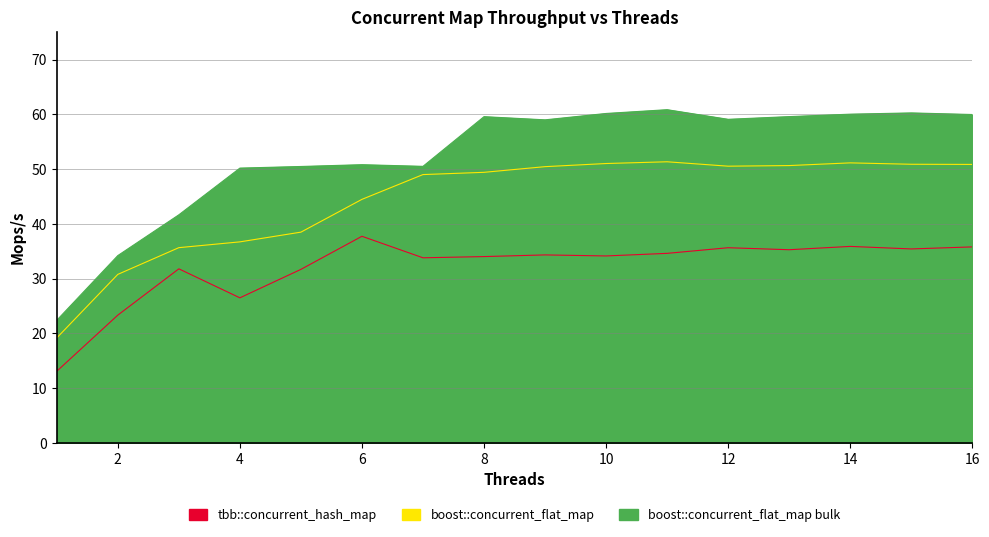

List the labels in order of tbb::concurrent_hash_map value, smallest first.

1, 2, 4, 5, 3, 7, 8, 10, 9, 11, 13, 15, 12, 16, 14, 6